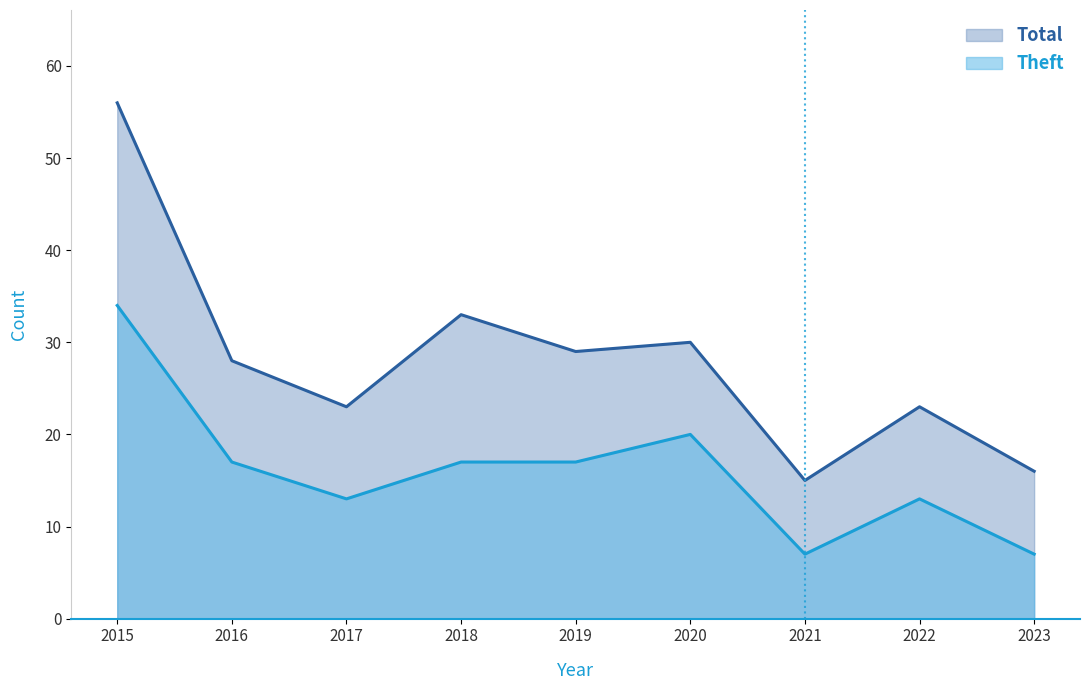

At which label is Theft closest to 20?

2020